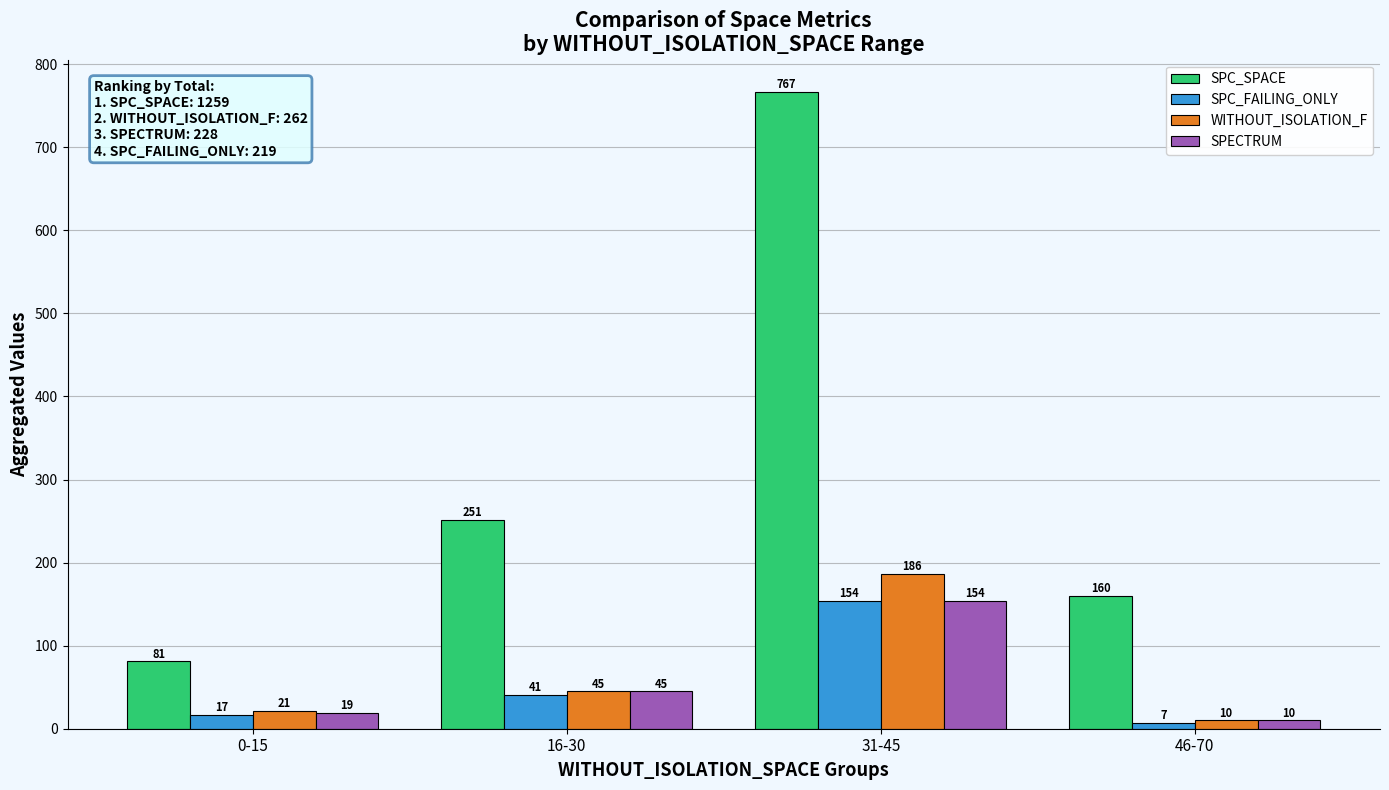

The value of WITHOUT_ISOLATION_F at 0-15 is 21. True or false?

True